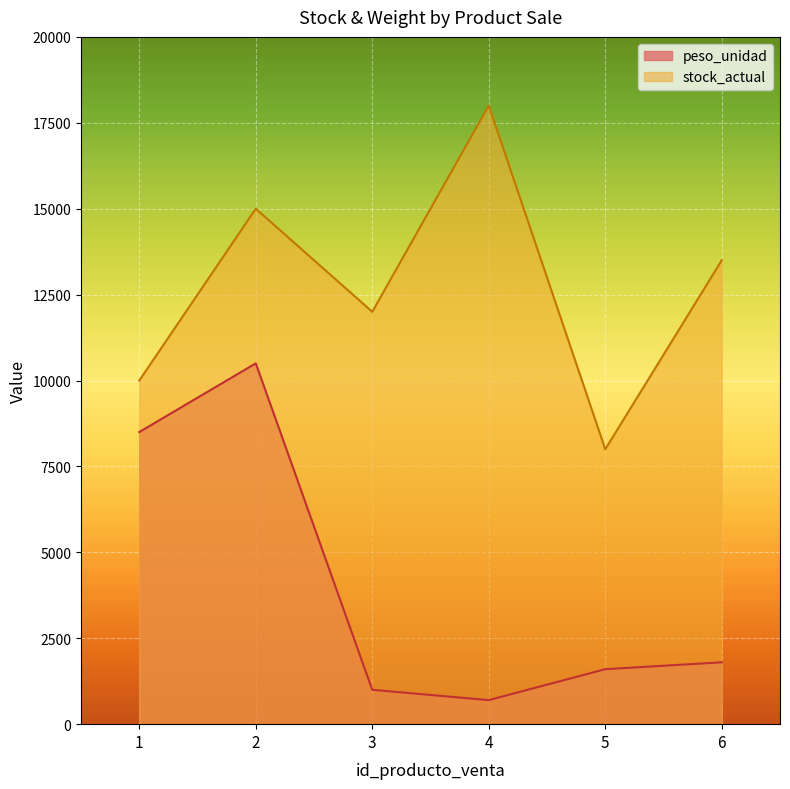

Is the value of peso_unidad at 4 greater than the value of stock_actual at 4?

No